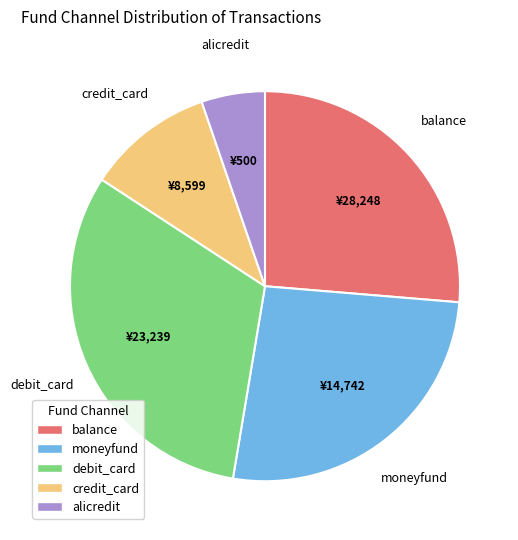

Combined, do alicredit and balance account for over 50%?

No